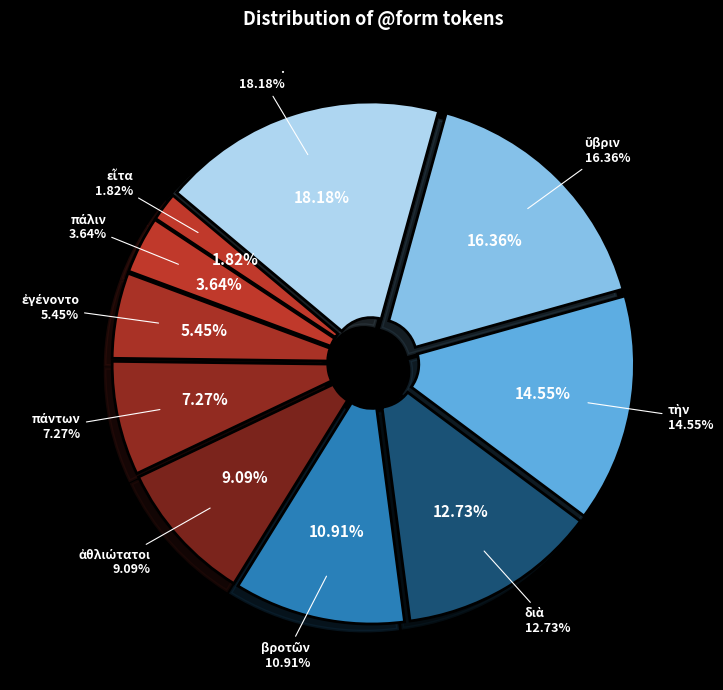

Is there a majority slice in this chart?

No